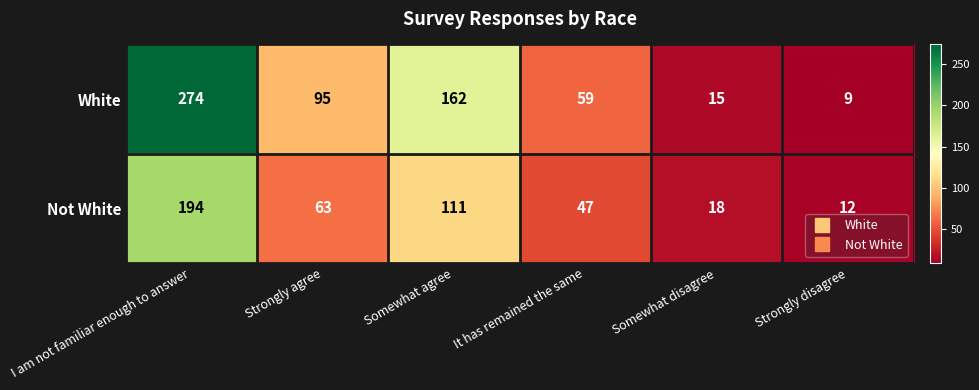

At which category is the sum across all series the highest?

I am not familiar enough to answer